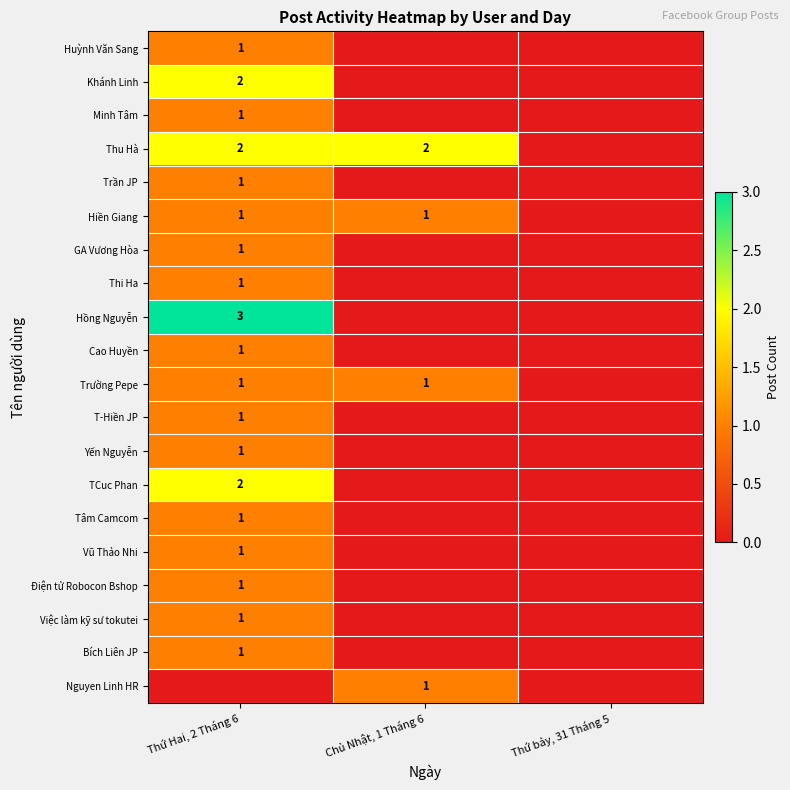

Which category has the highest value across all series?

Thứ Hai, 2 Tháng 6